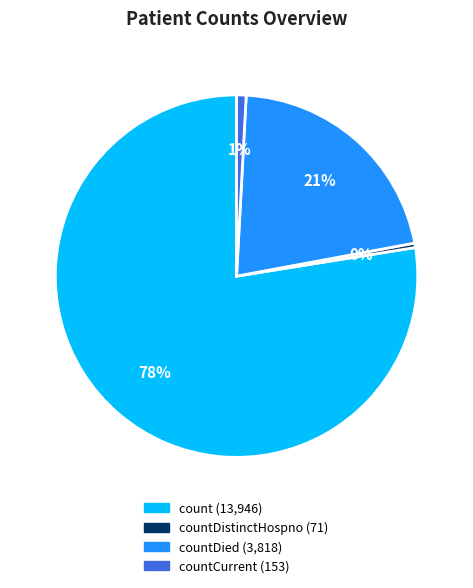

Is there any slice that represents more than half of the pie?

Yes